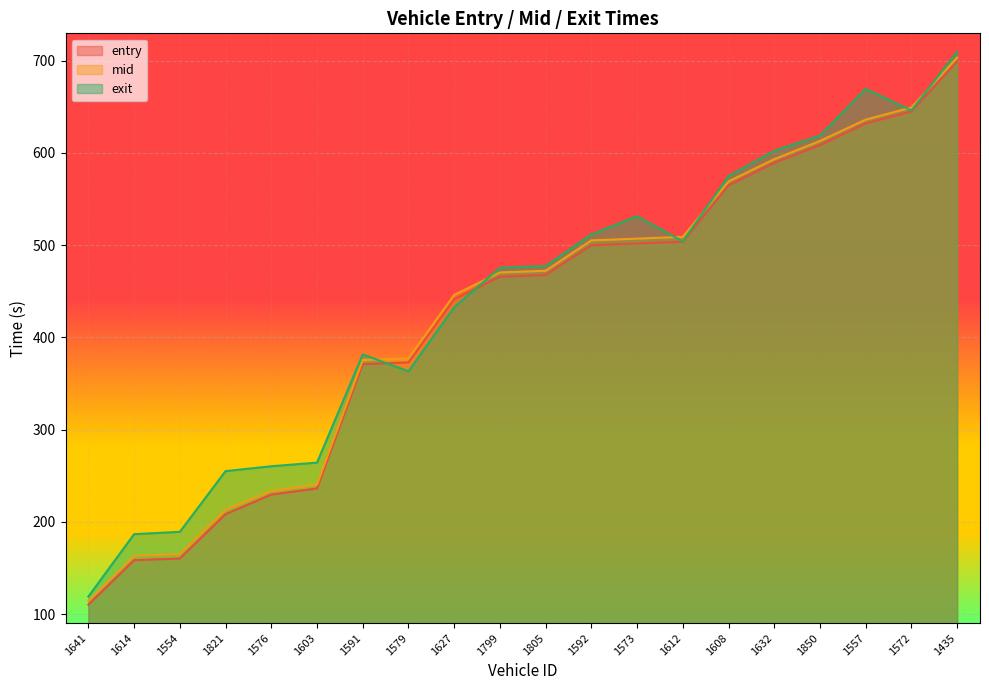

How many data points does each series have?

20